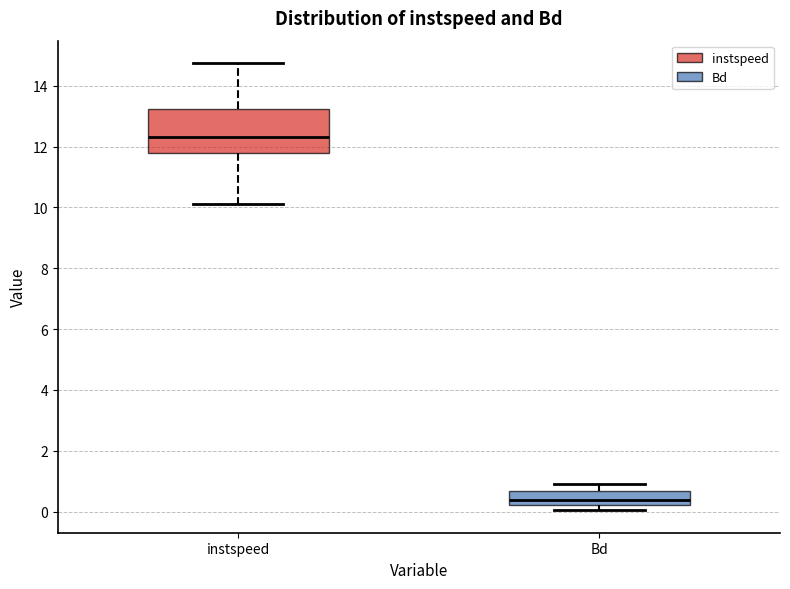

Which box has the lowest median line?

Bd